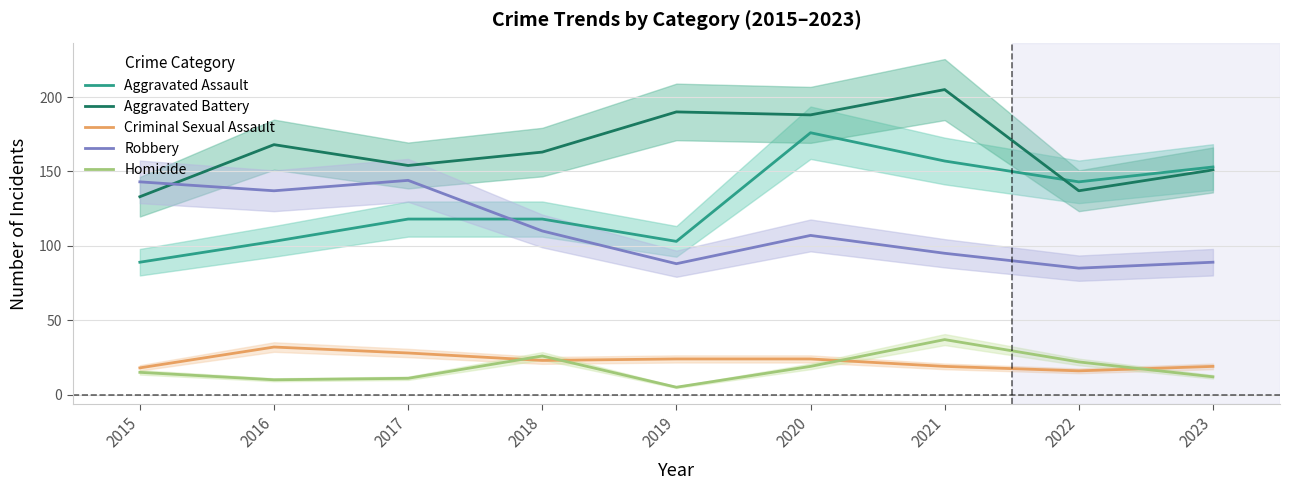

What are all the series names shown in the legend?

Aggravated Assault, Aggravated Battery, Criminal Sexual Assault, Robbery, Homicide